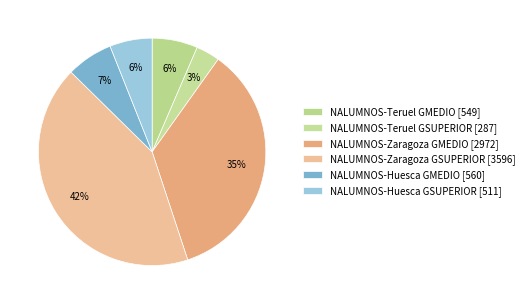

Count the number of slices in the pie.

6